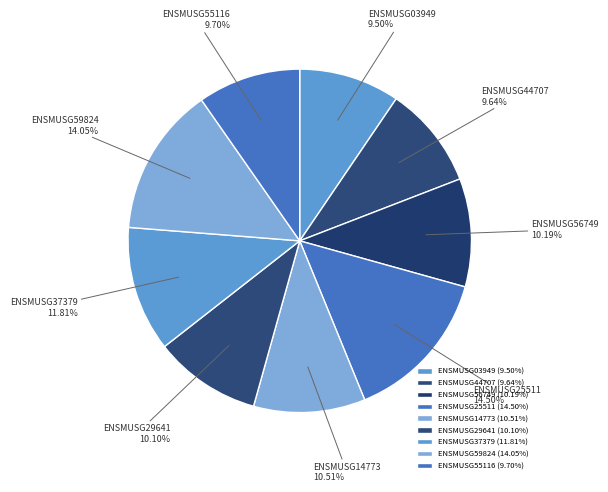

How many segments does this pie chart have?

9